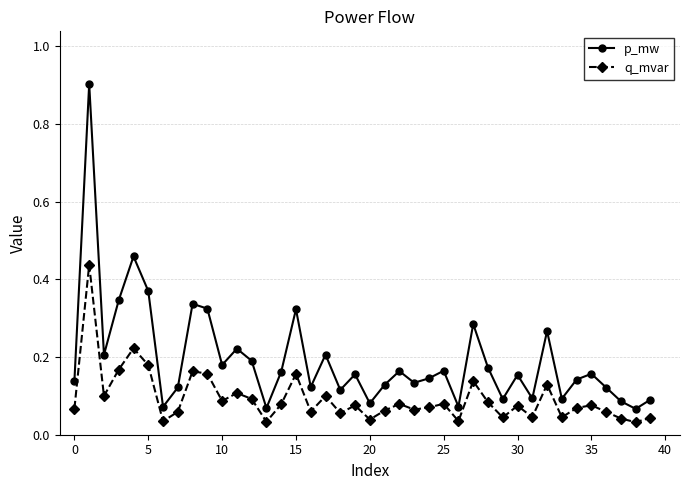

True or false: p_mw and q_mvar intersect in this chart.

False